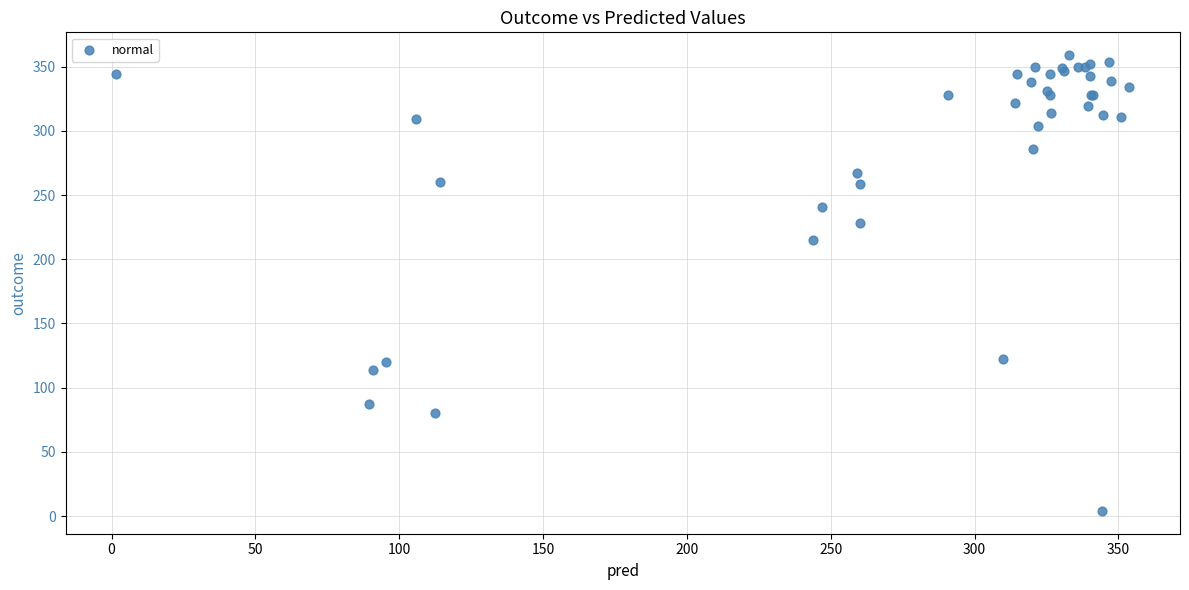

What Y value in the scatter plot is closest to 181?

215